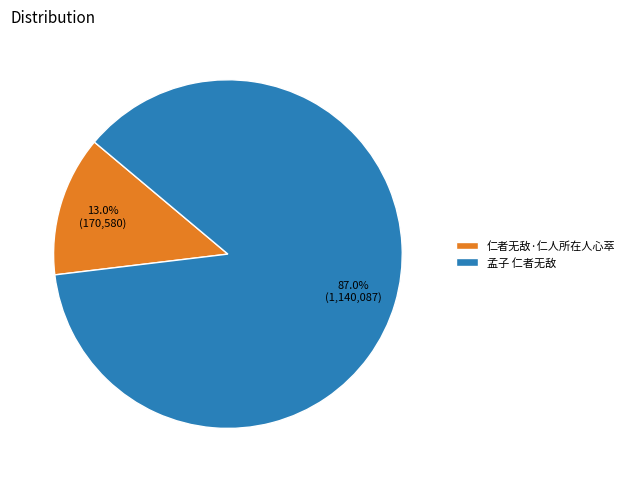

Approximately how many times larger is the value at 孟子 仁者无敌 compared to 仁者无敌·仁人所在人心萃?

6.7